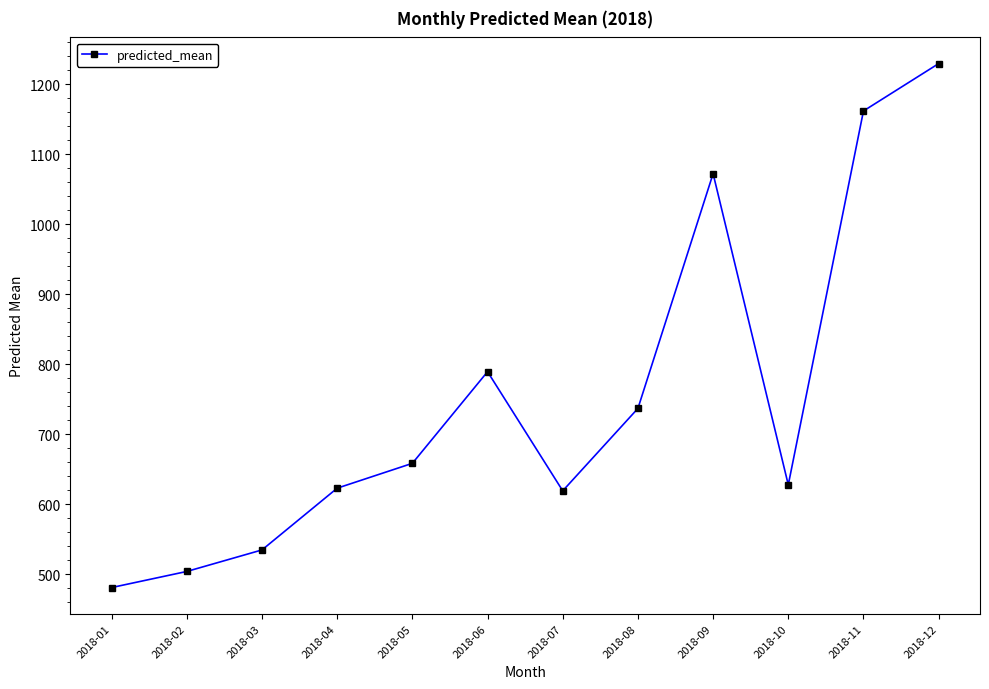

How many points are lower than both their immediate neighbors (excluding endpoints)?

2